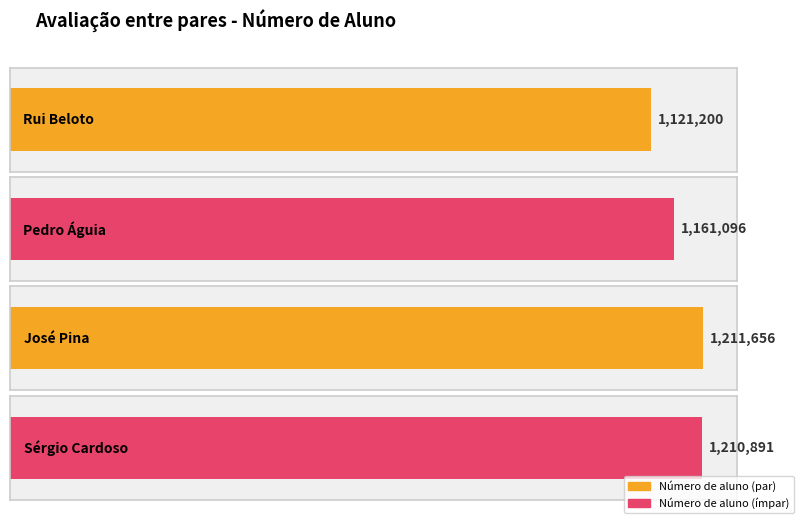

What is the average value?

1176211